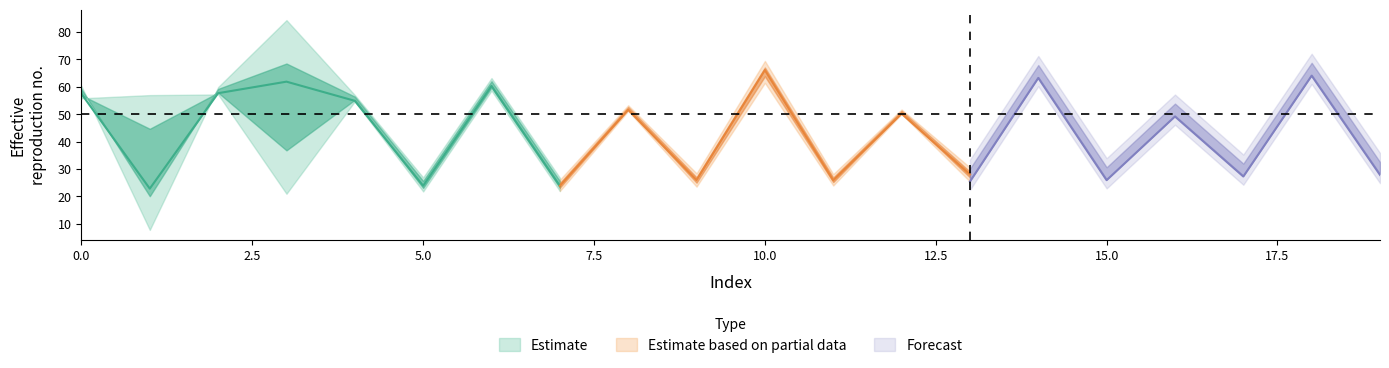

How many data points in Estimate_mid are above 50?

10